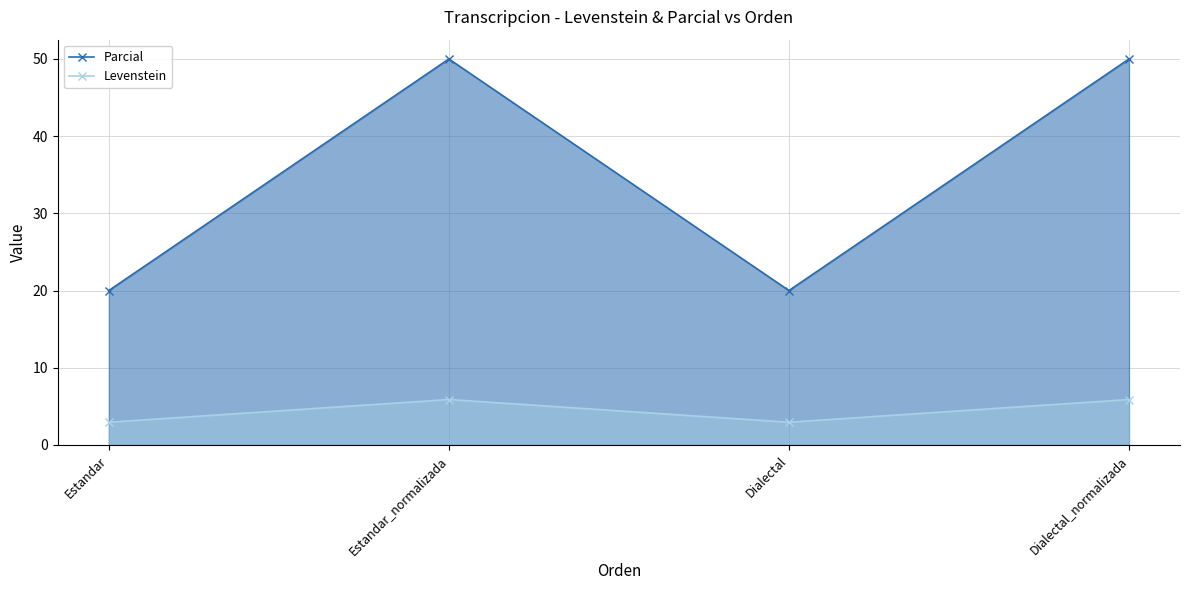

Count the number of categories in the chart.

4